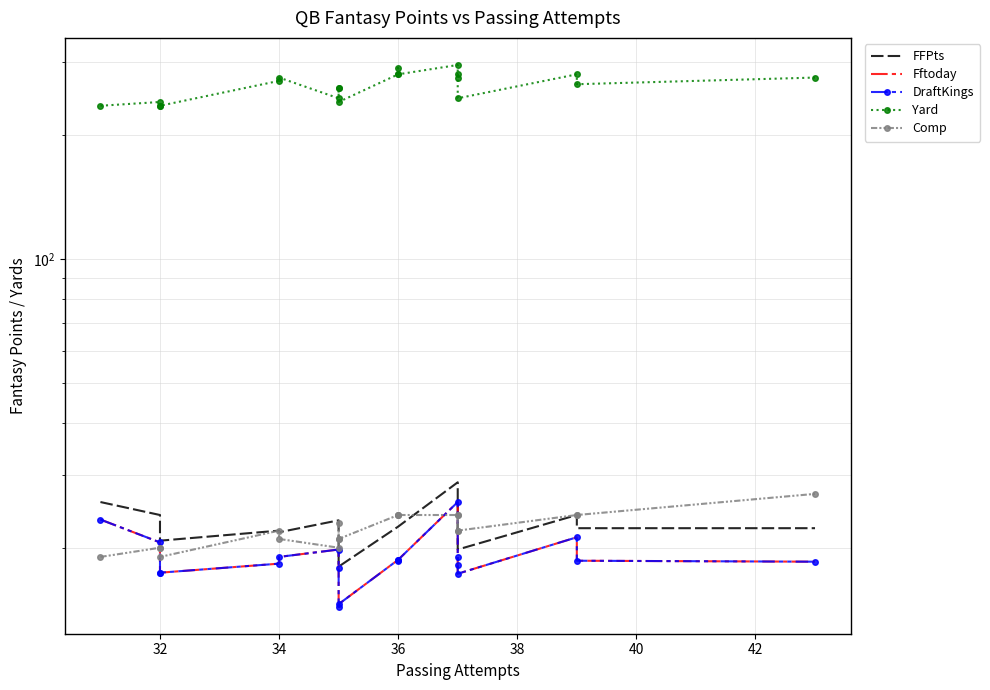

Where is Fftoday nearest to the value 20?

42